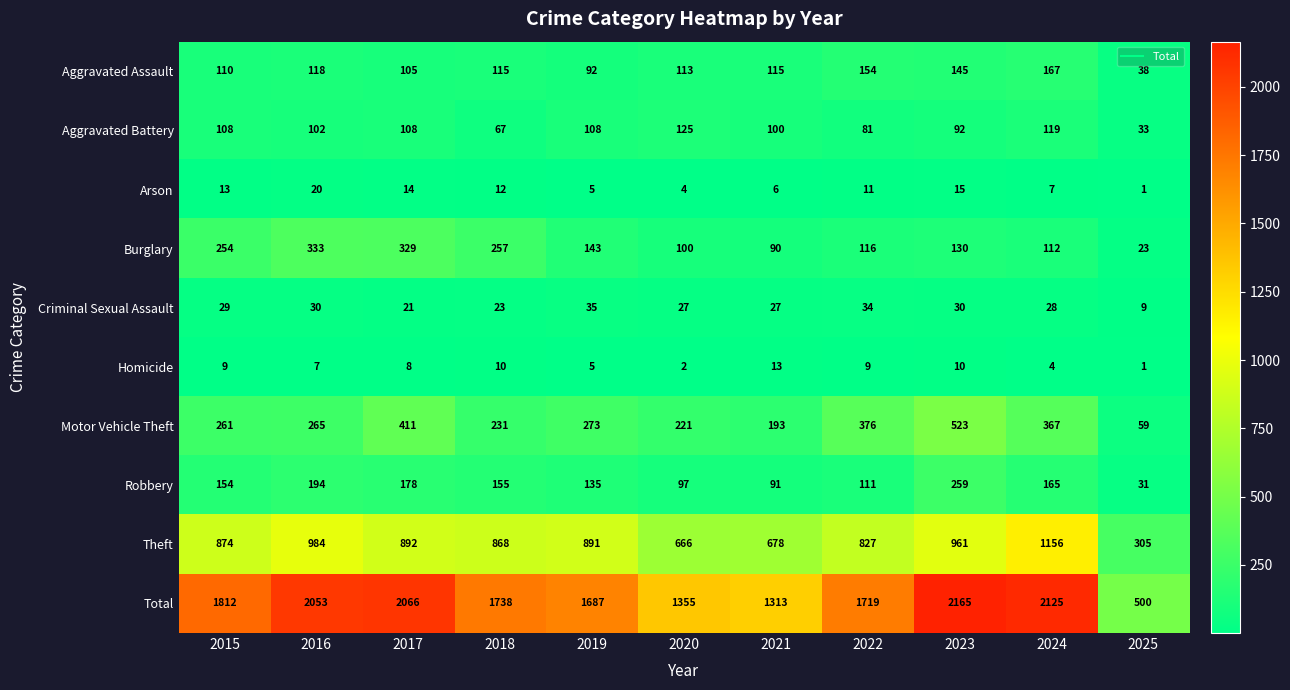

What is the difference between the maximum and minimum values in the Total series?

1665